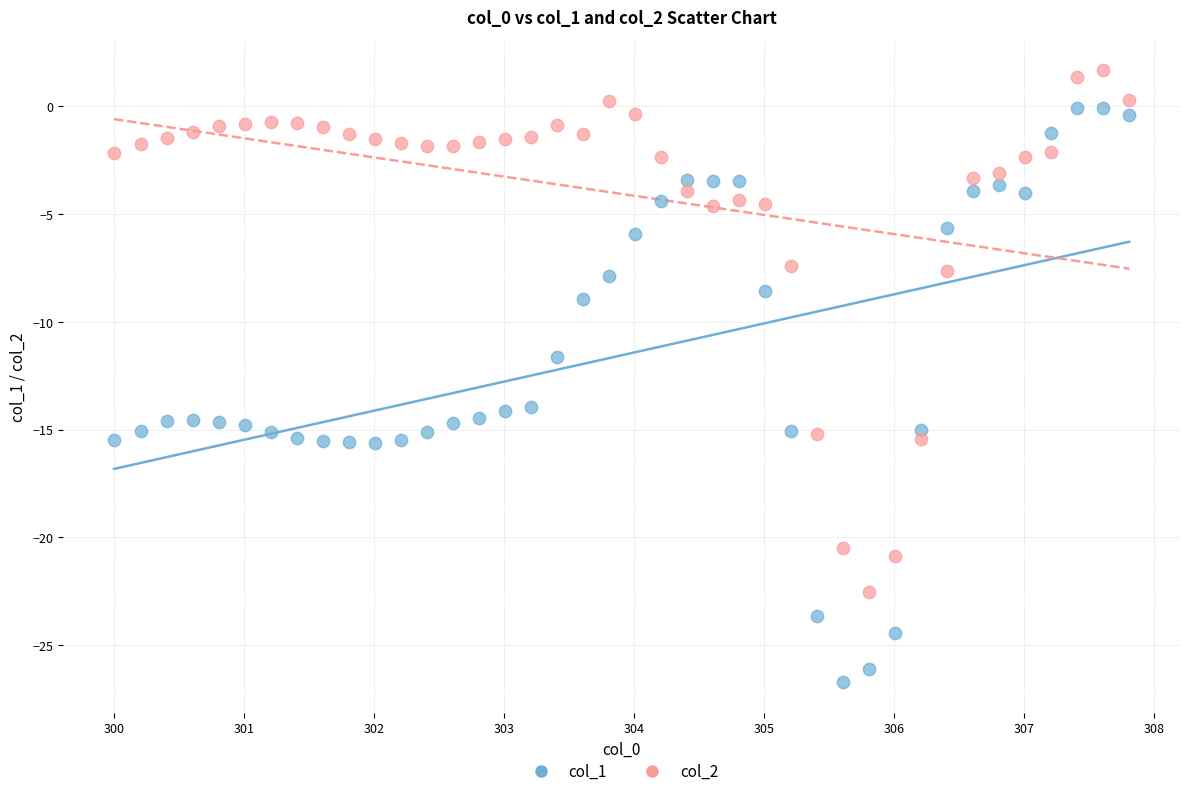

Across all data points, what is the range of X values (max minus min)?

7.8